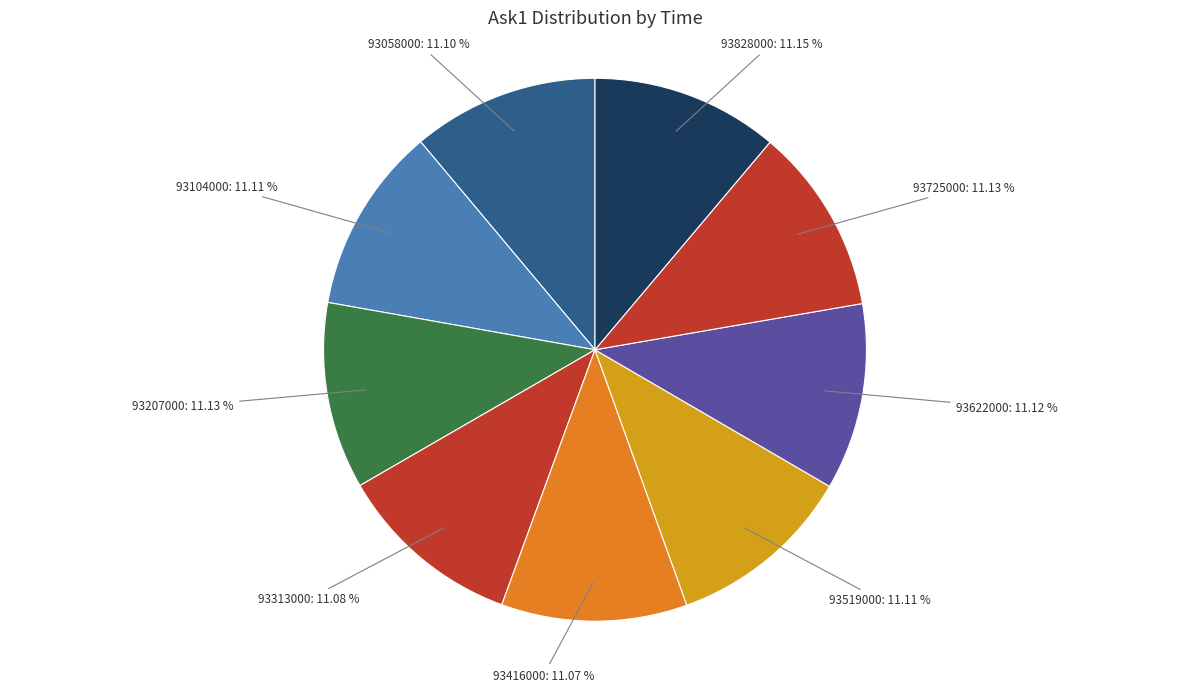

Is it true that 93104000 is 1% of the pie?

False